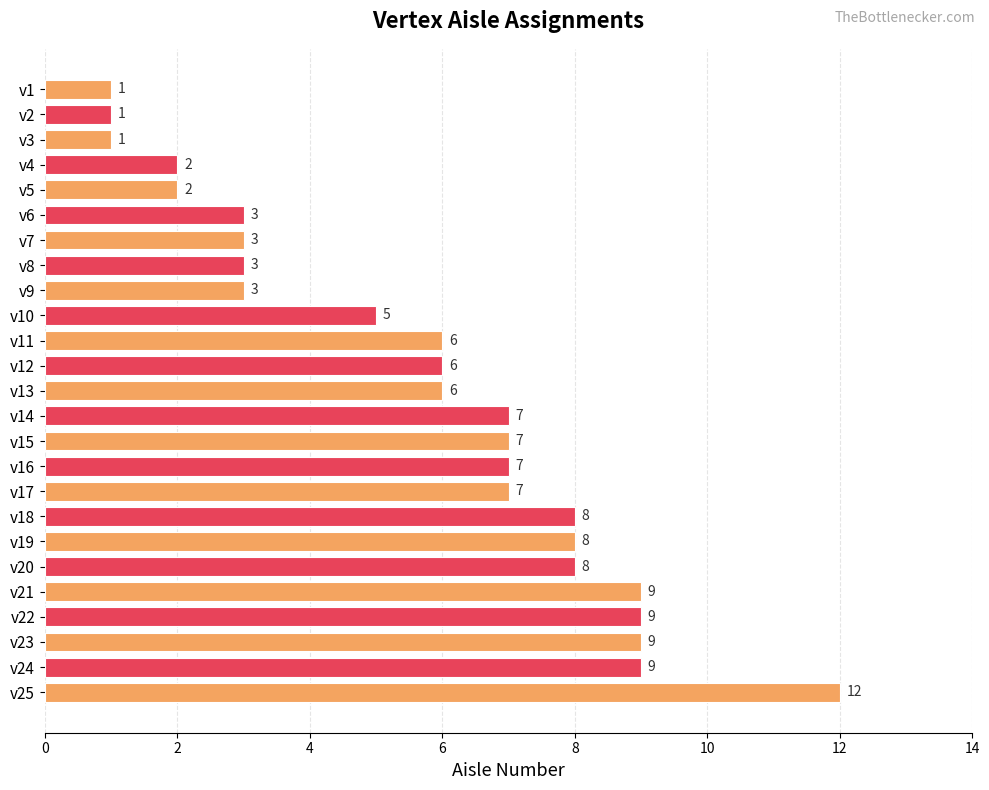

What is the difference between the second highest and minimum values?

8